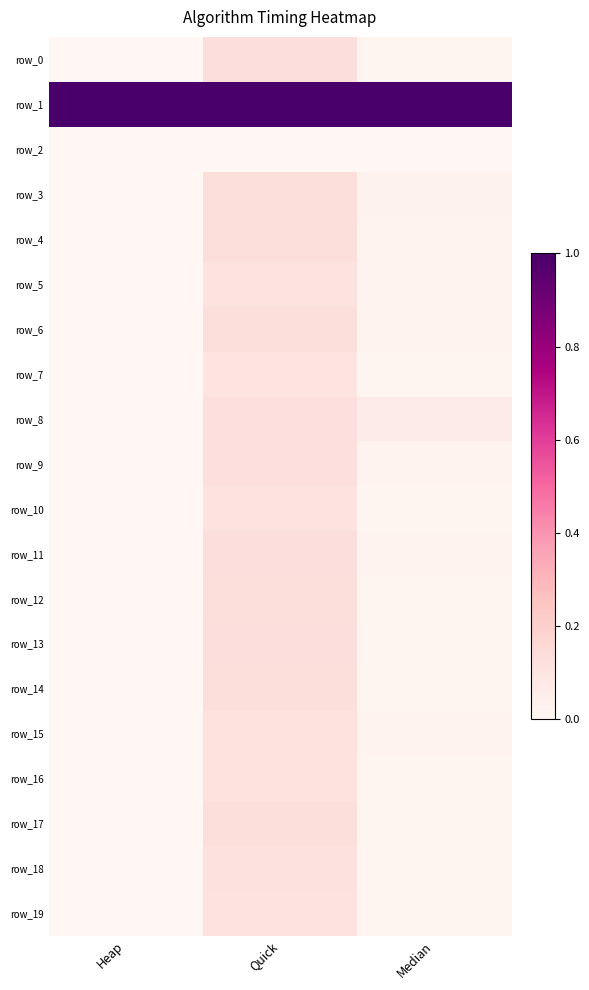

True or false: row_11 has a value of 0.0 at Median.

True